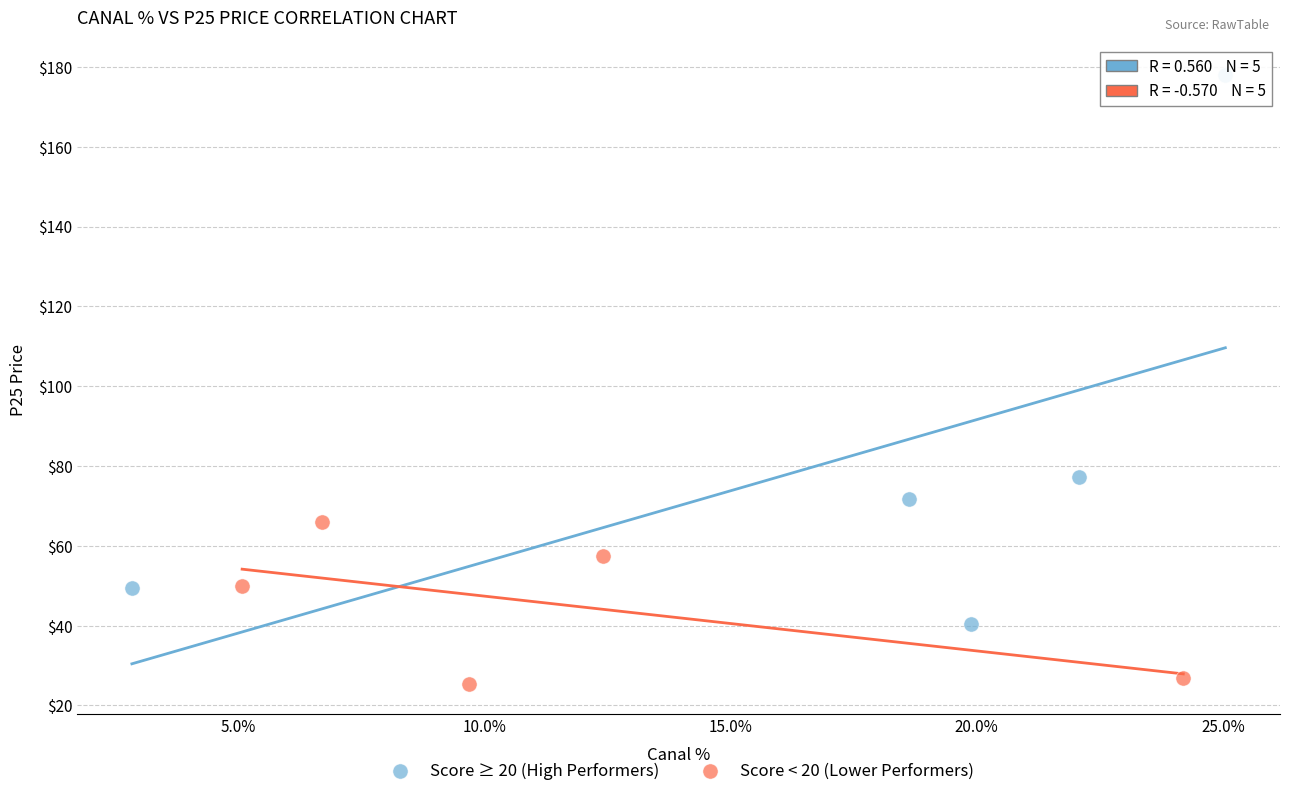

Which series contains the highest Y value?

Score ≥ 20 (High Performers)